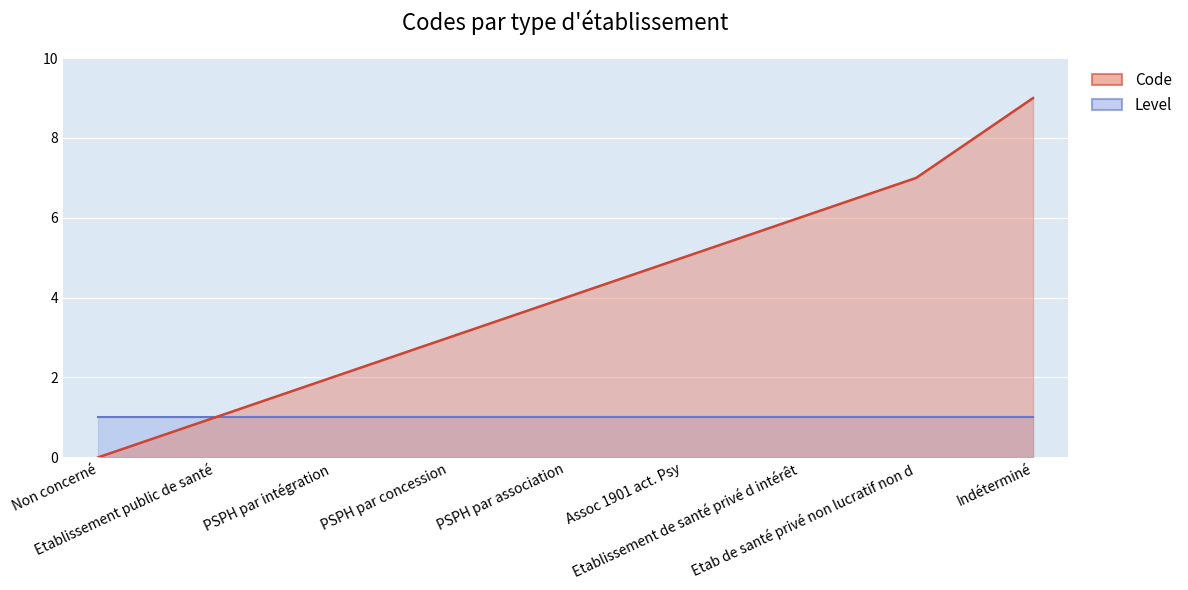

List the labels in order of value, largest first.

Indéterminé, Etab de santé privé non lucratif non d, Etablissement de santé privé d intérêt, Assoc 1901 act. Psy, PSPH par association, PSPH par concession, PSPH par intégration, Etablissement public de santé, Non concerné